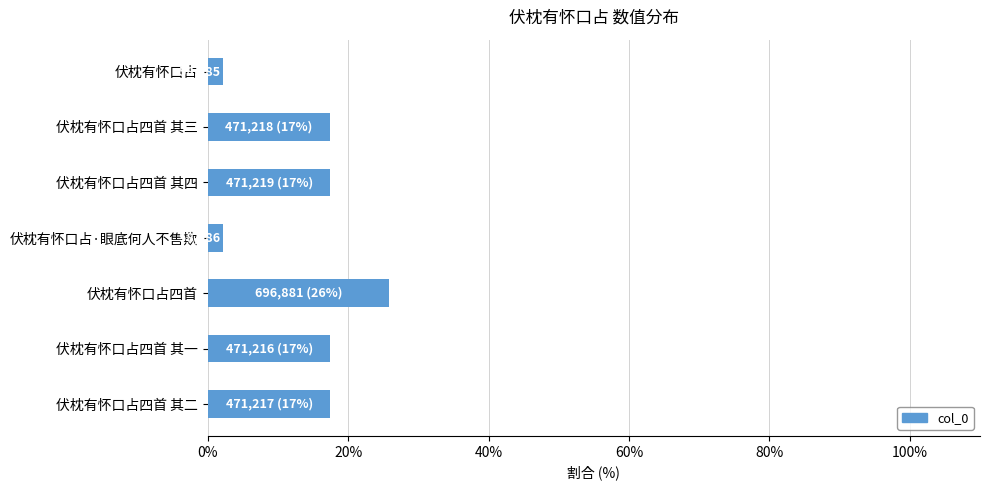

Is it true that the value at 伏枕有怀口占四首 其二 is 17.5?

True